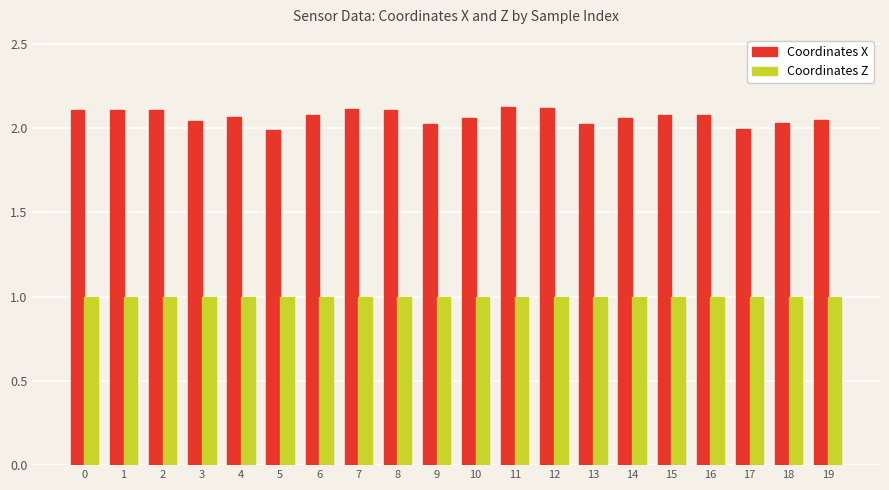

Is the value of Coordinates X at 13 greater than the value of Coordinates Z at 18?

Yes